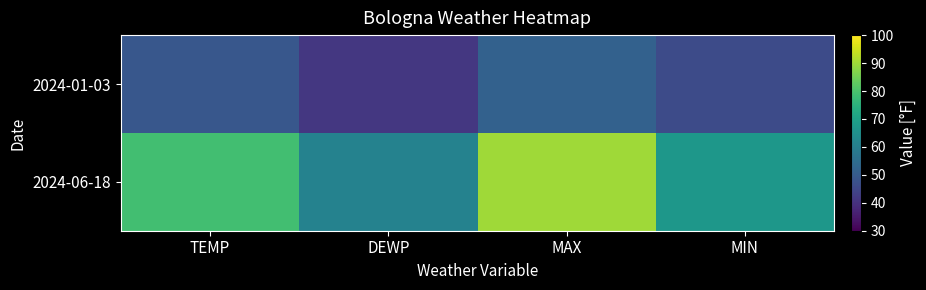

What is the total value across all series at MIN?

113.1